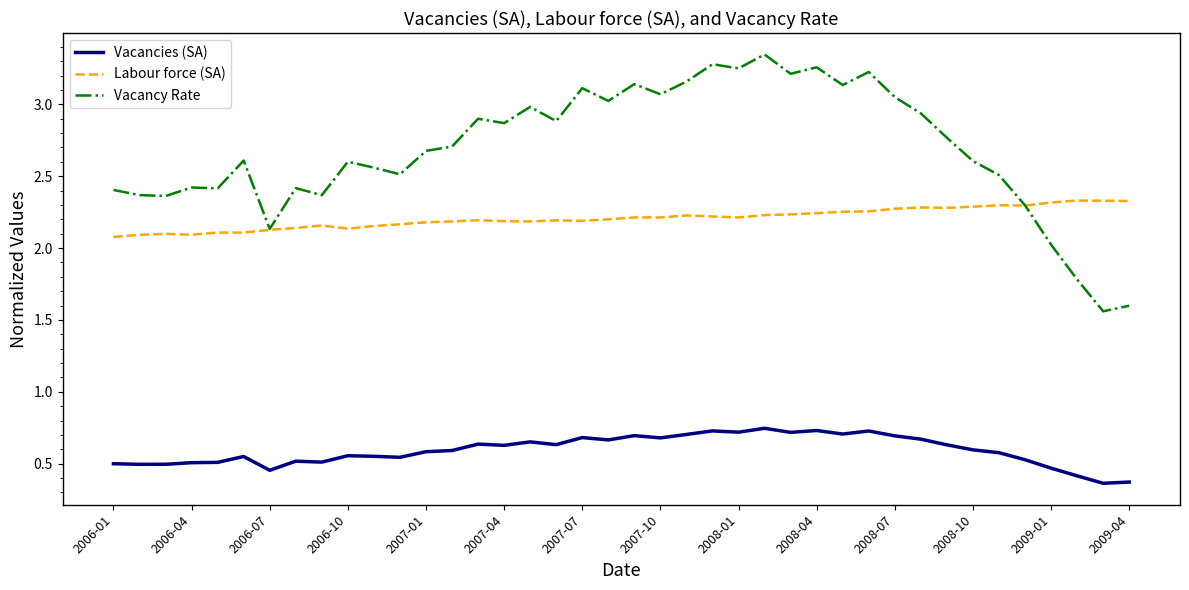

Rank the series by their average value, from highest to lowest.

Vacancy Rate, Labour force (SA), Vacancies (SA)